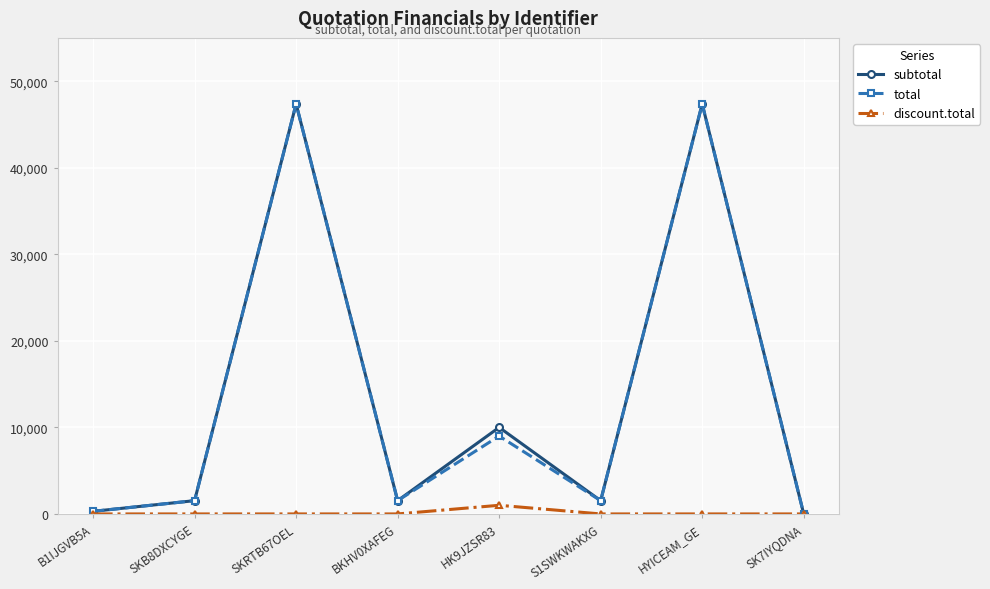

Is this an area chart (filled region under the line)?

No